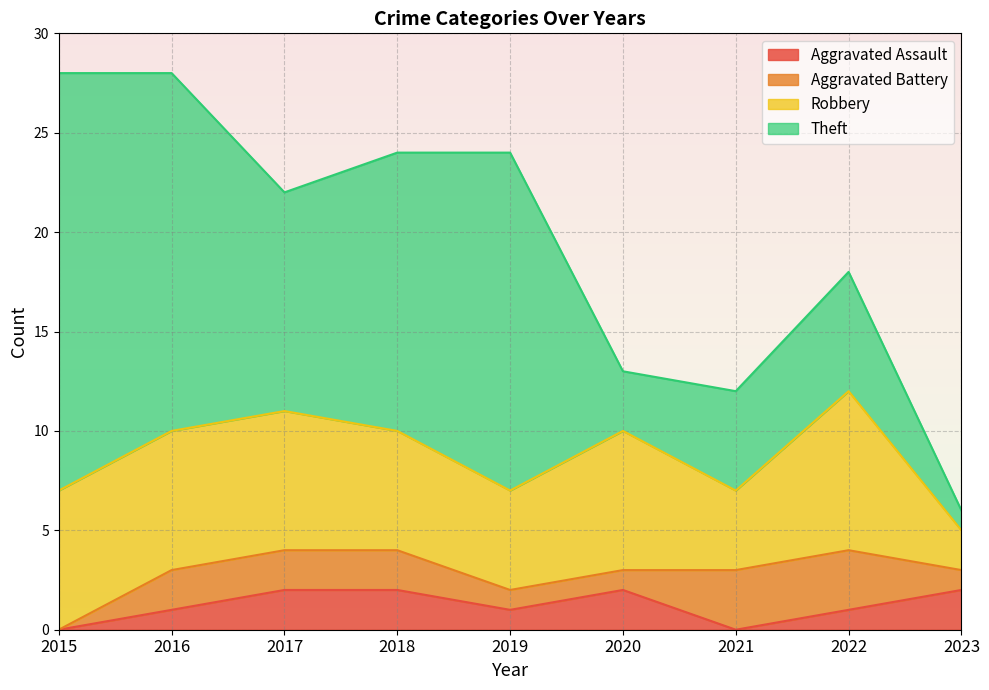

Is it true that Aggravated Assault equals 3 at 2017?

False